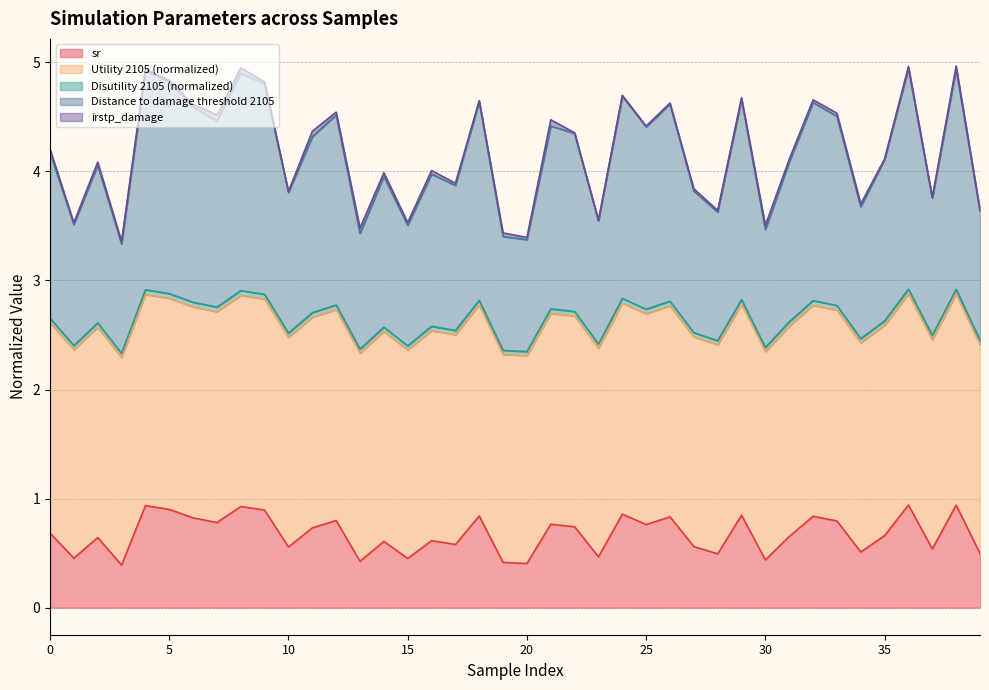

True or false: sr has a value of 0.6 at 10.

True